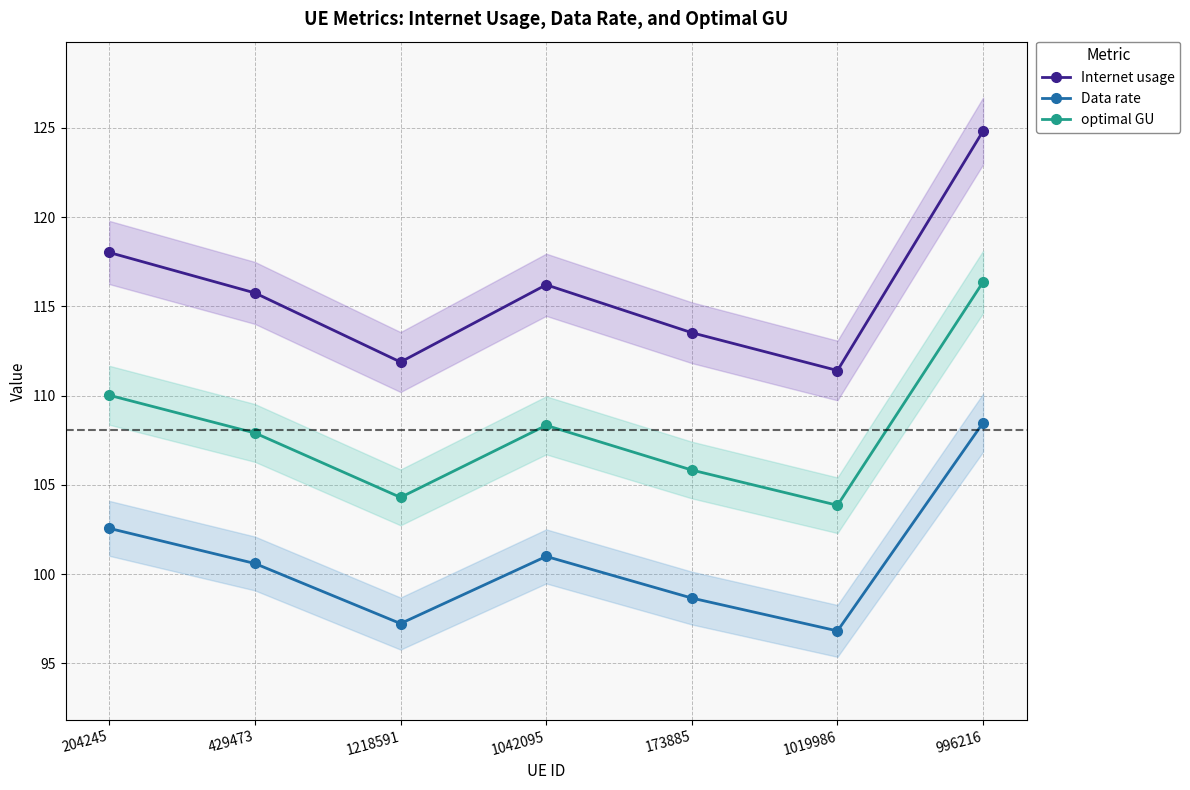

At which label is Data rate closest to 102?

204245